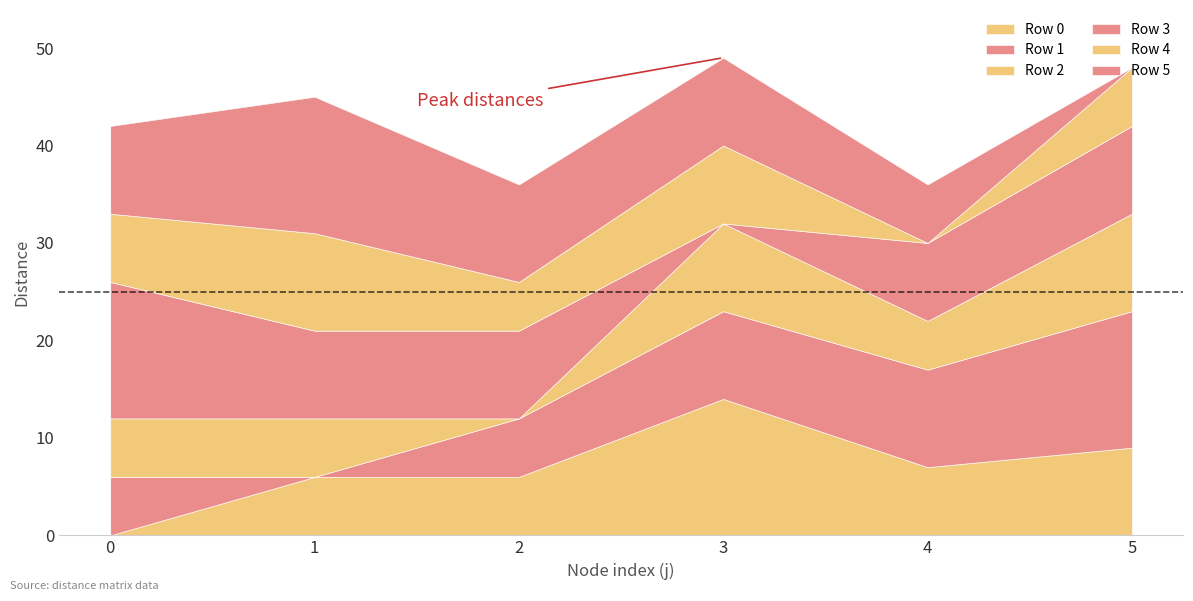

What is the average value of the Row 5 series?

8